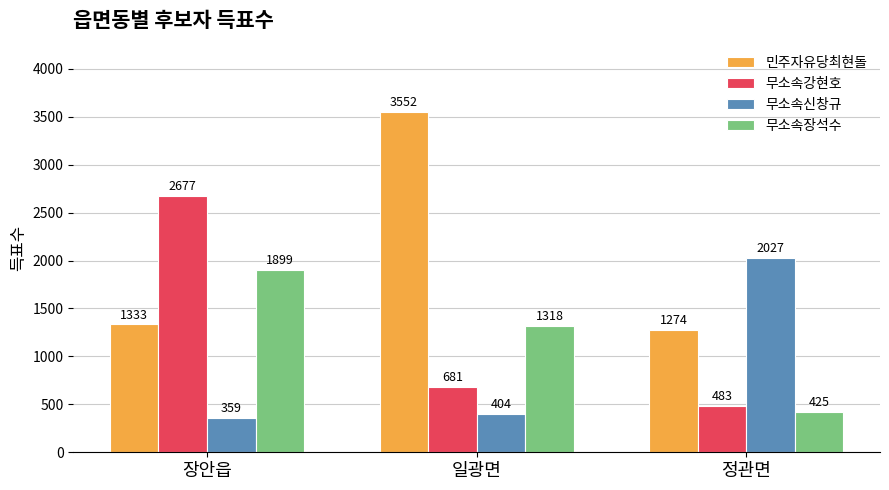

Which series has the widest spread of values?

민주자유당최현돌